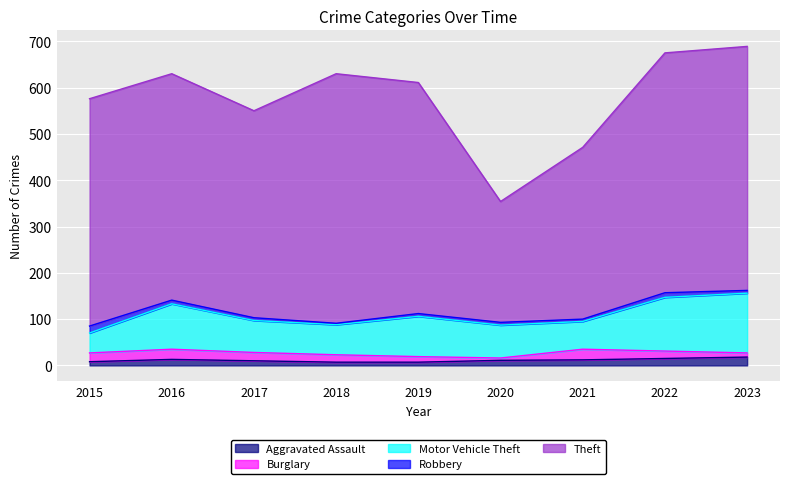

What are all the series names shown in the legend?

Aggravated Assault, Burglary, Motor Vehicle Theft, Robbery, Theft